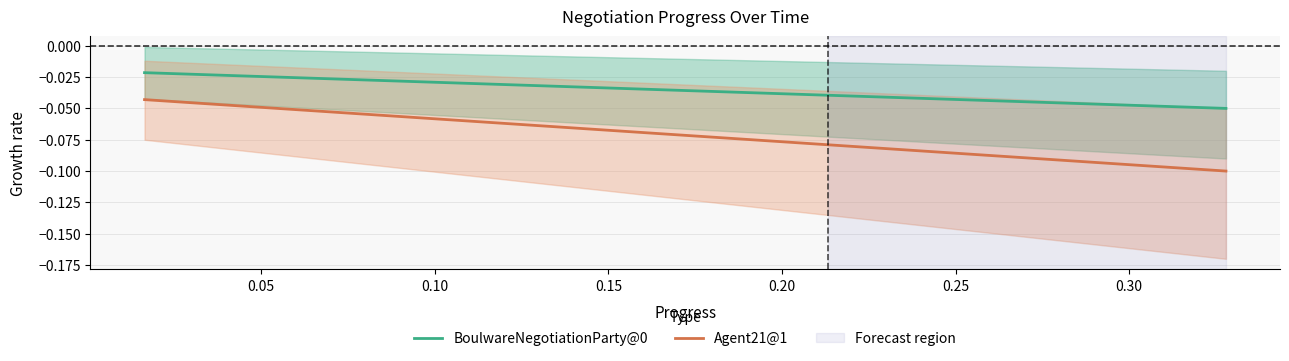

True or false: BoulwareNegotiationParty@0 and Agent21@1 cross at least once.

False